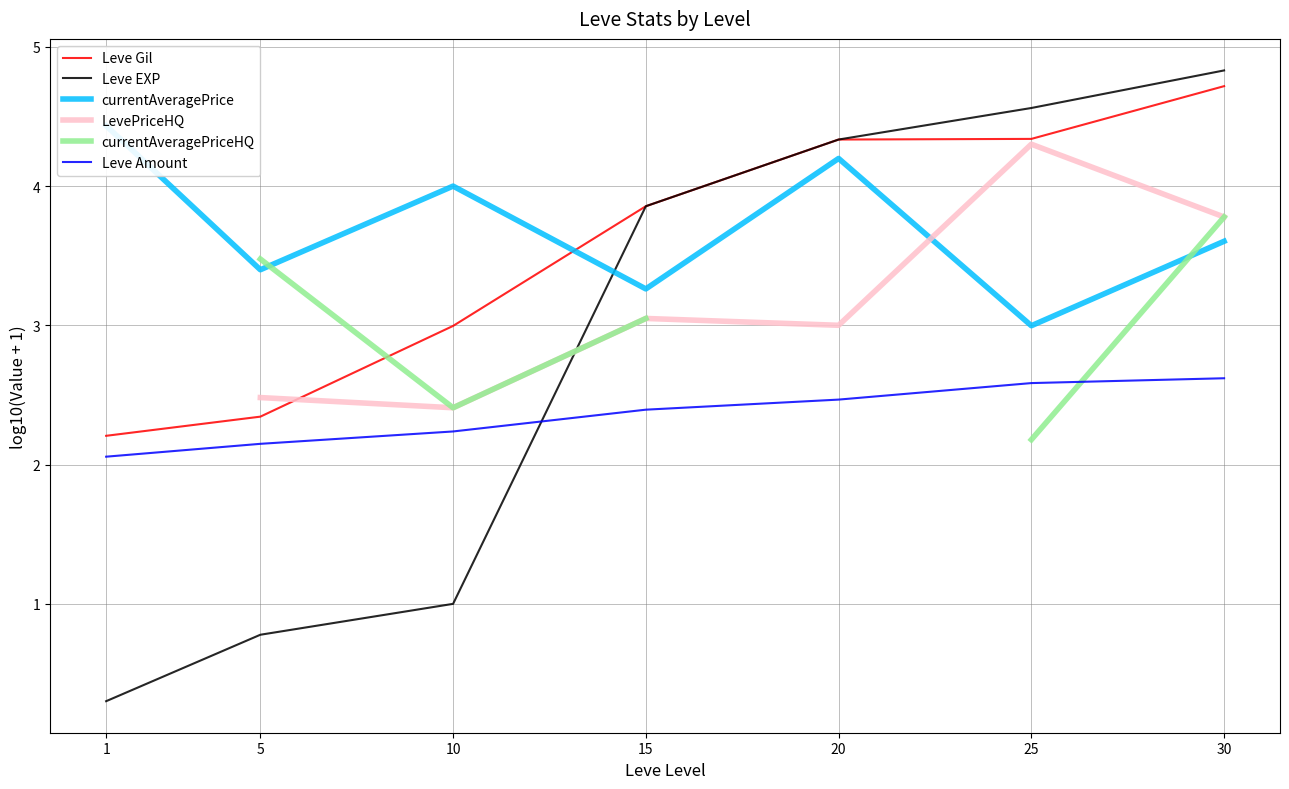

What are all the series names shown in the legend?

Leve Gil, Leve EXP, currentAveragePrice, LevePriceHQ, currentAveragePriceHQ, Leve Amount